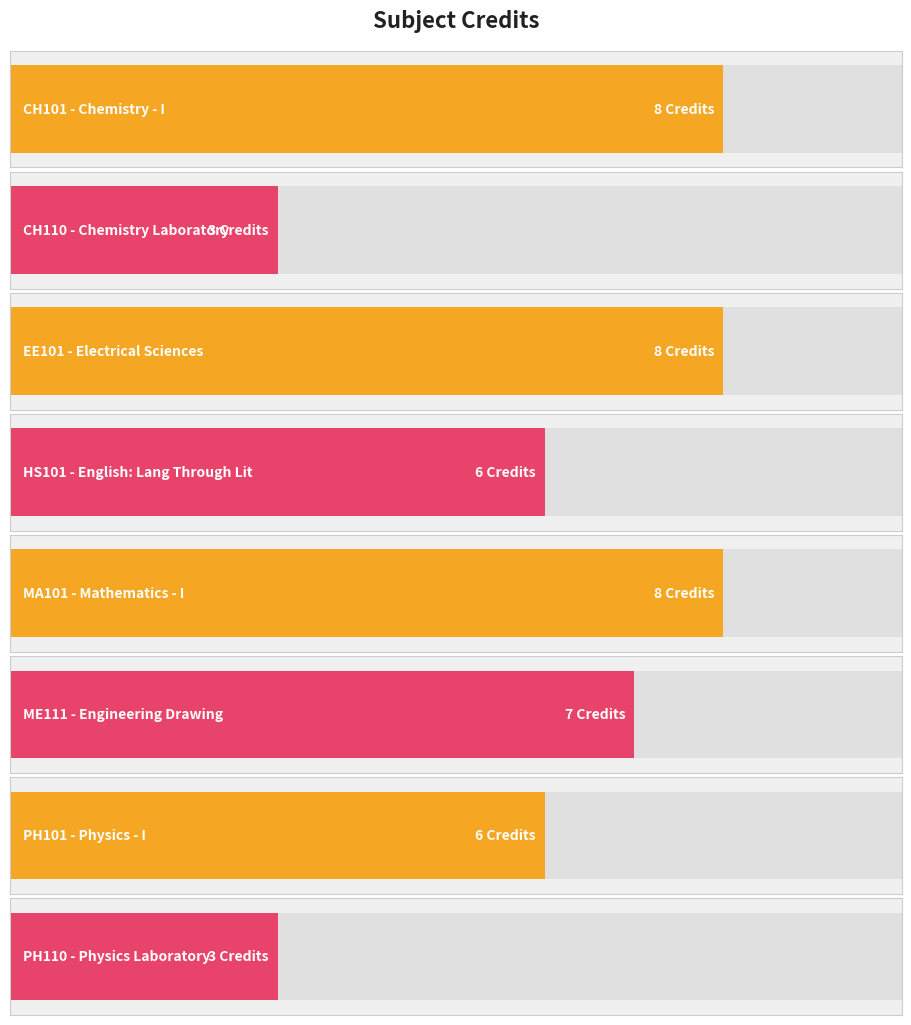

What position from the right is ME111?

3